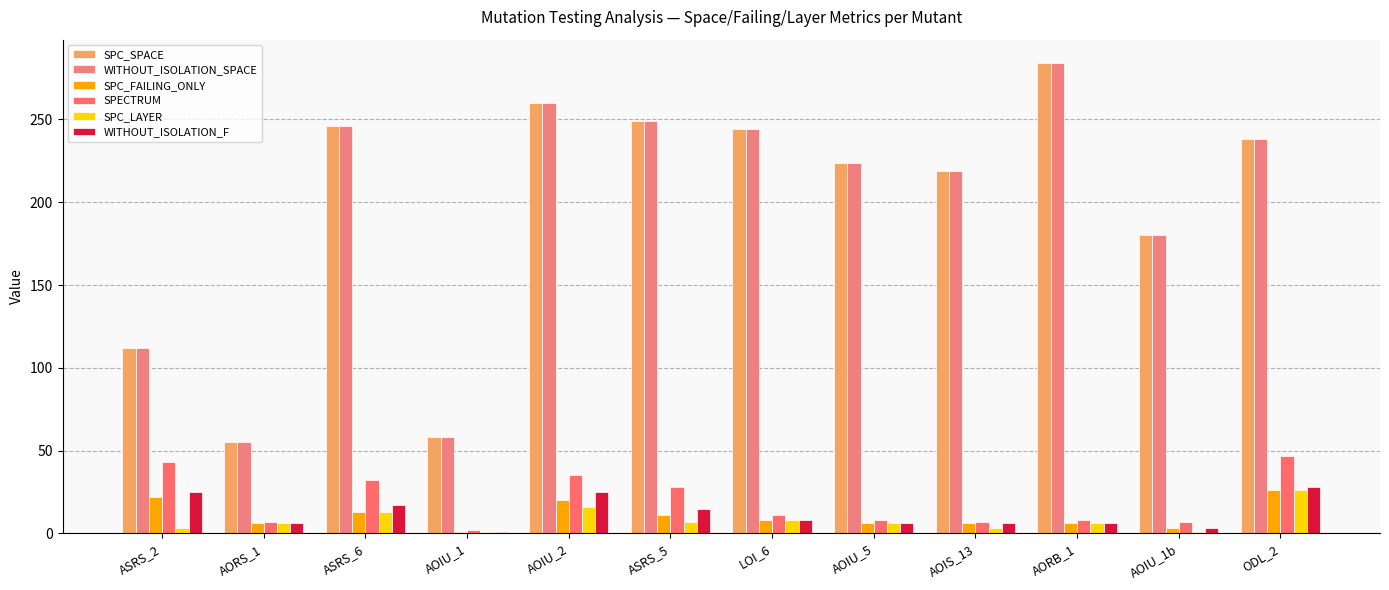

What is the difference between the SPC_FAILING_ONLY values at AOIS_13 and ASRS_6?

7